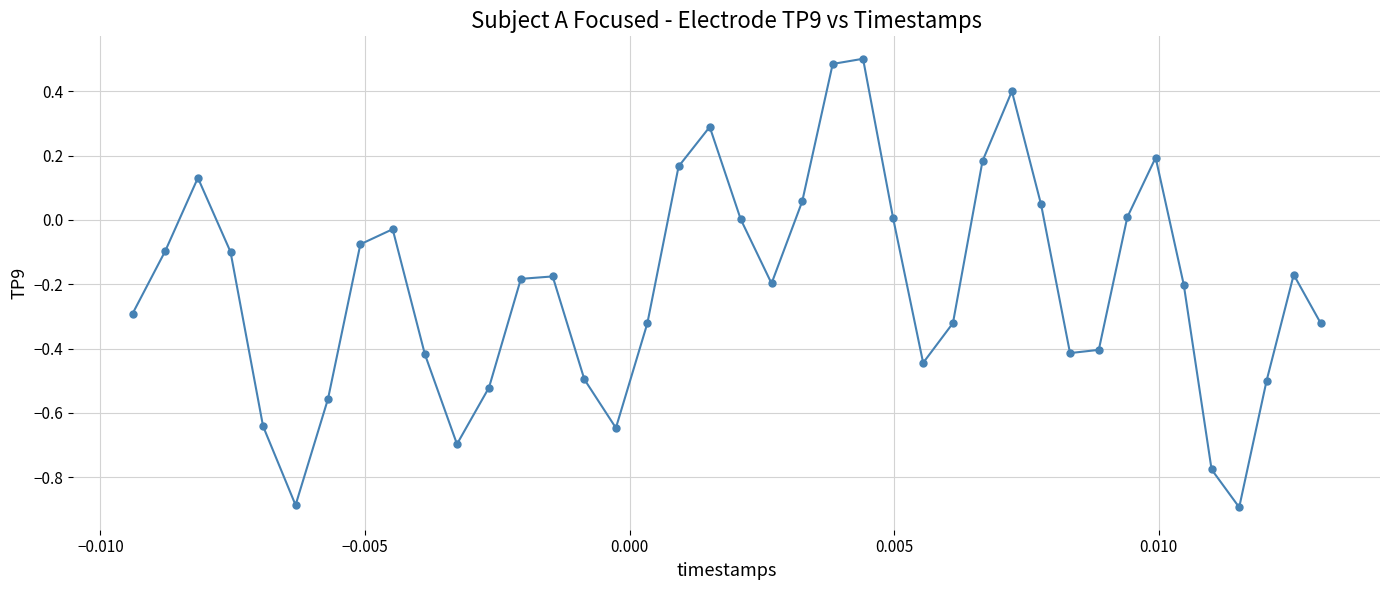

What is the sum of all values?

-8.3